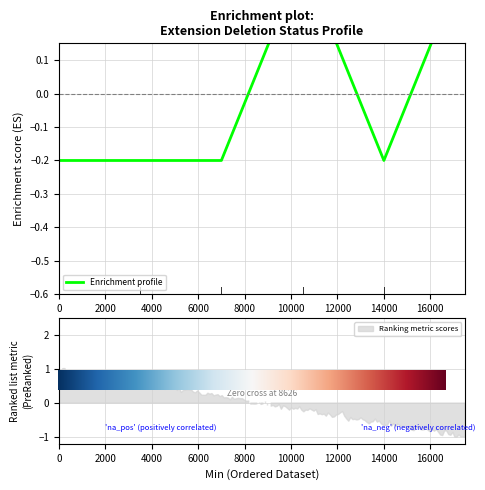

How many distinct data groups are displayed?

1